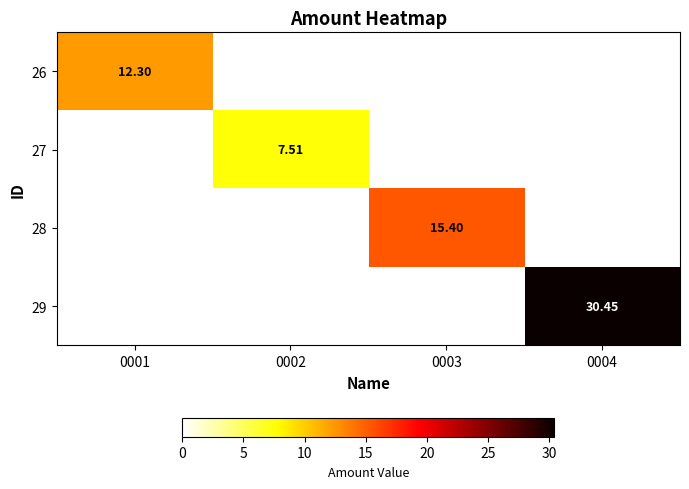

Which category has the highest value in the 27 series?

0002